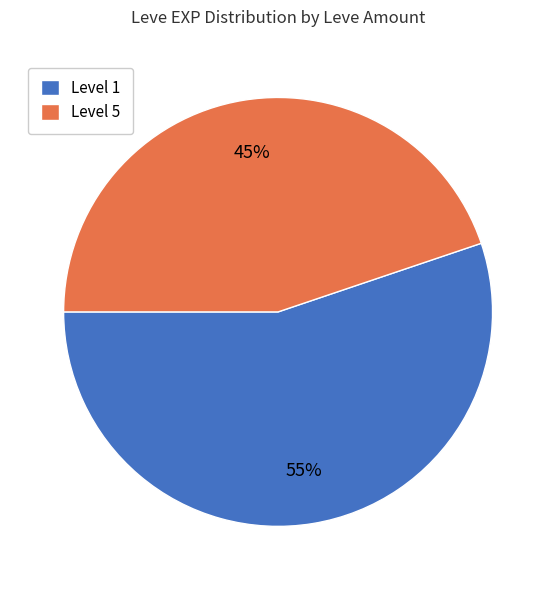

How many segments does this pie chart have?

2